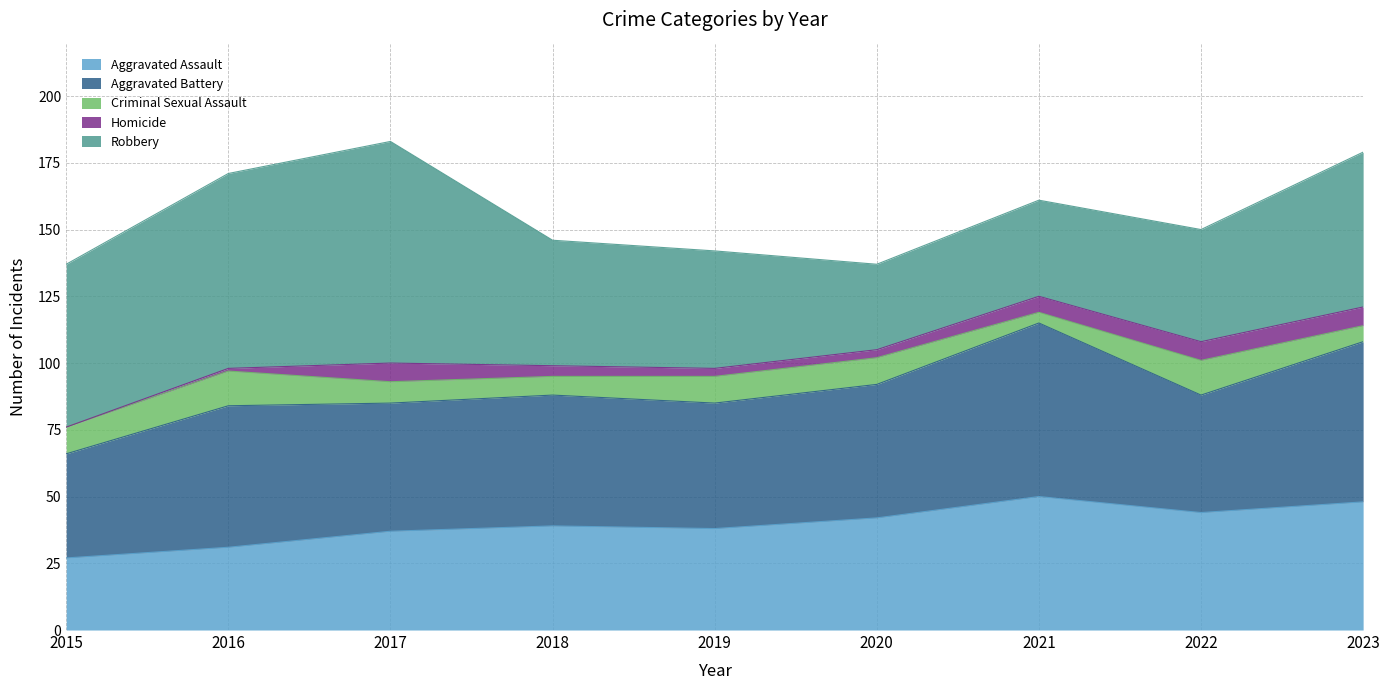

Is the value of Aggravated Battery at 2016 greater than the value of Aggravated Assault at 2023?

Yes